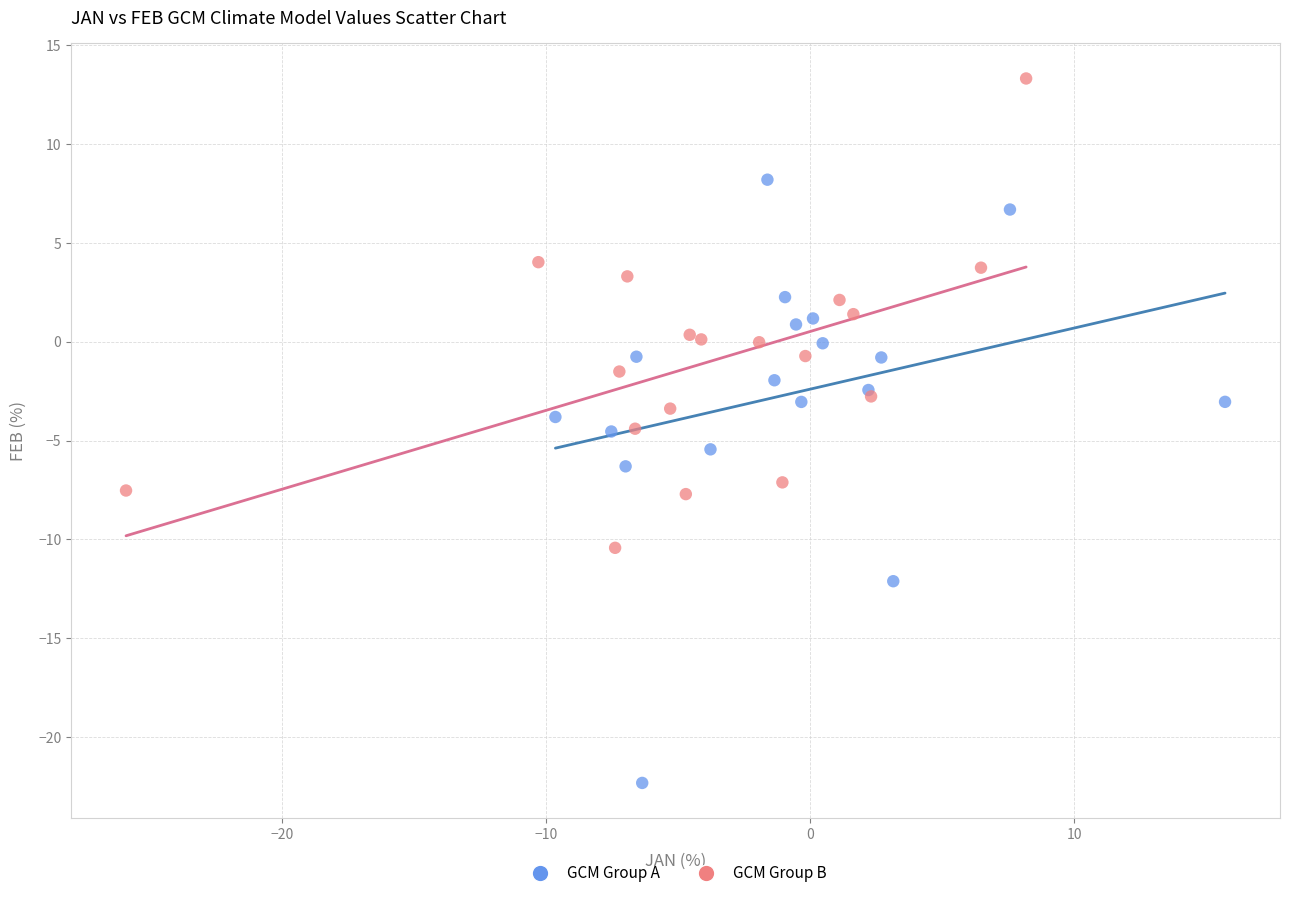

Which series reaches the minimum Y coordinate?

GCM Group A